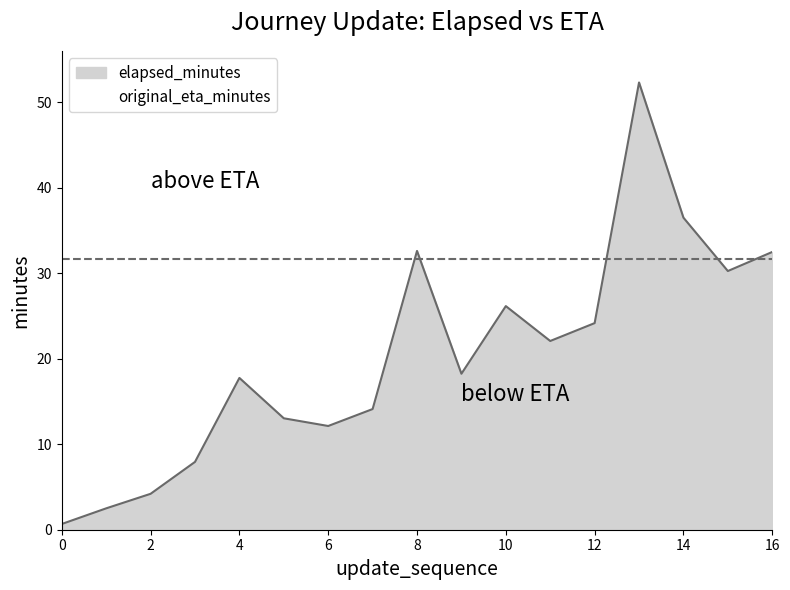

Which category has the highest value across all series?

13